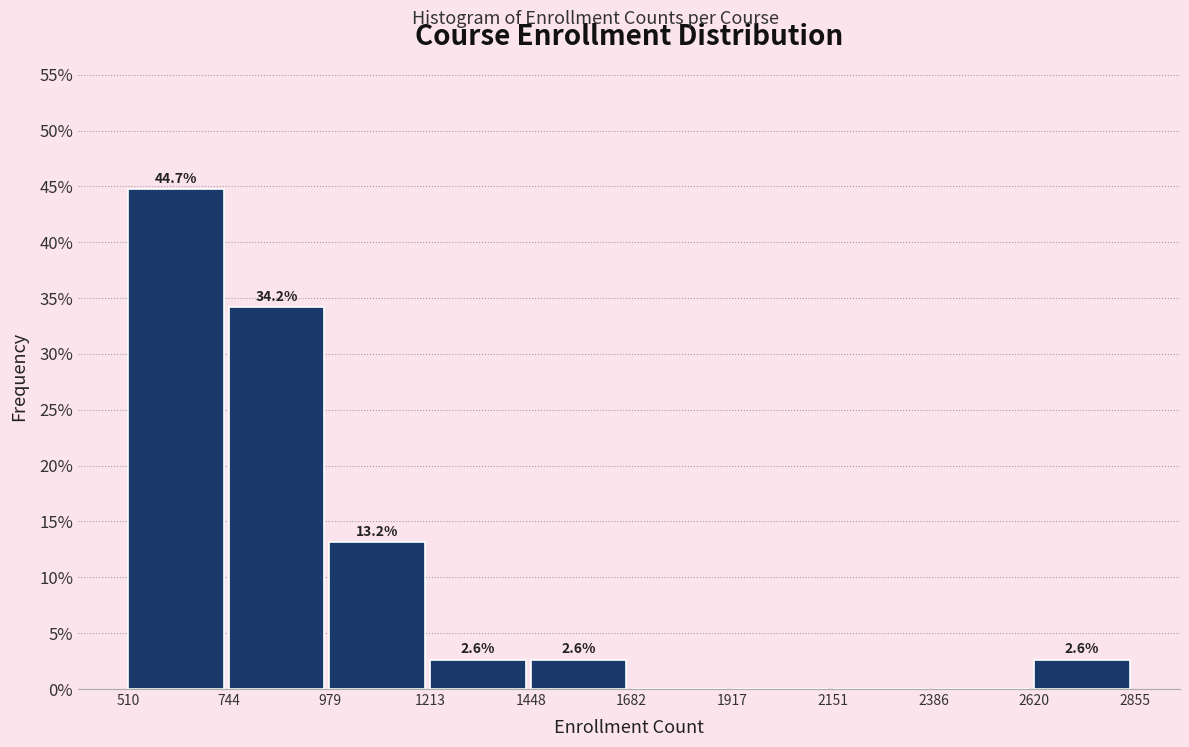

Over which range of the x-axis is the bar tallest?

510 to 744